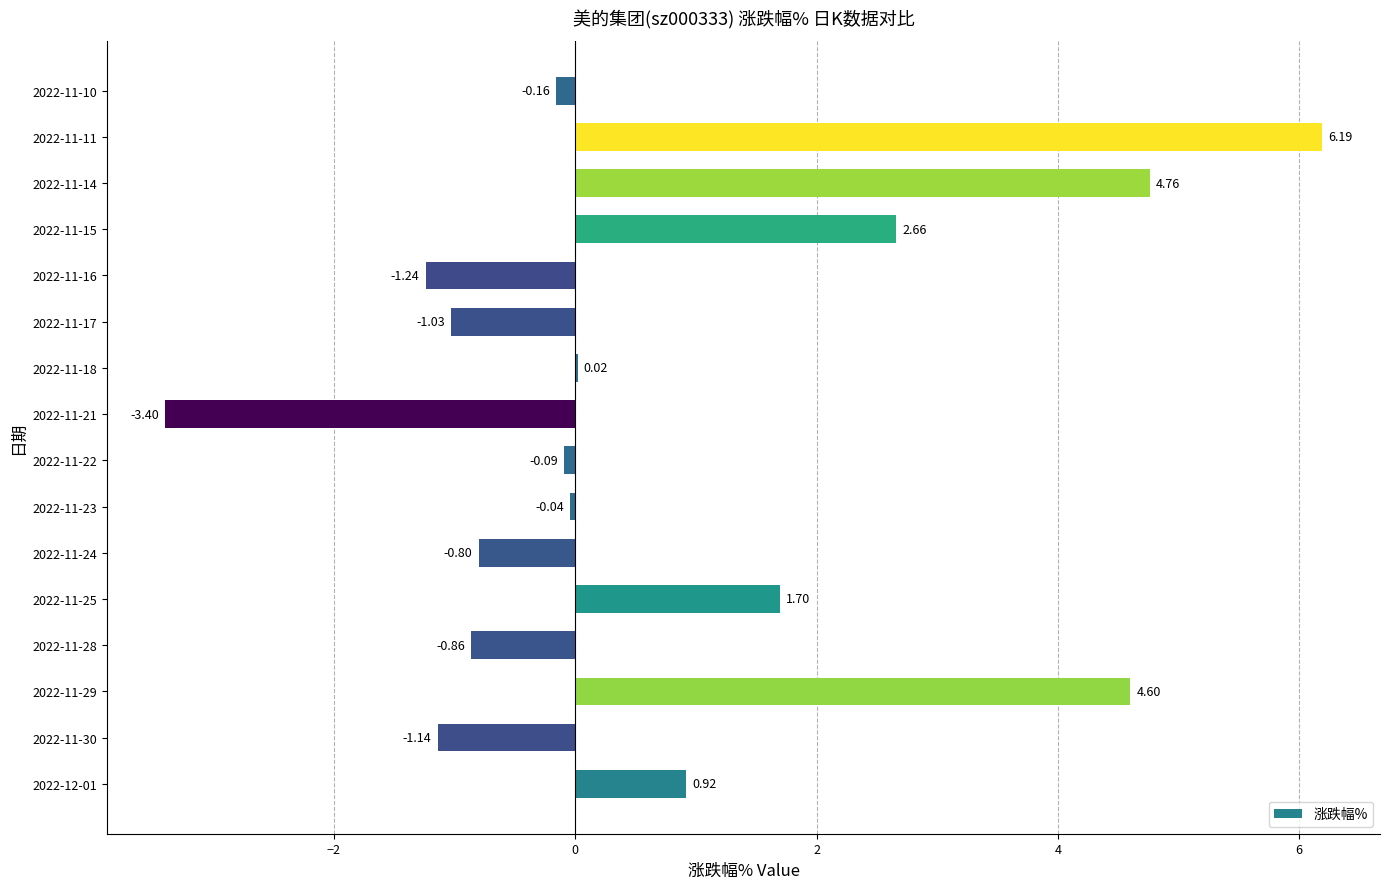

What is the ratio of the value at 2022-11-29 to the value at 2022-11-11?

0.7